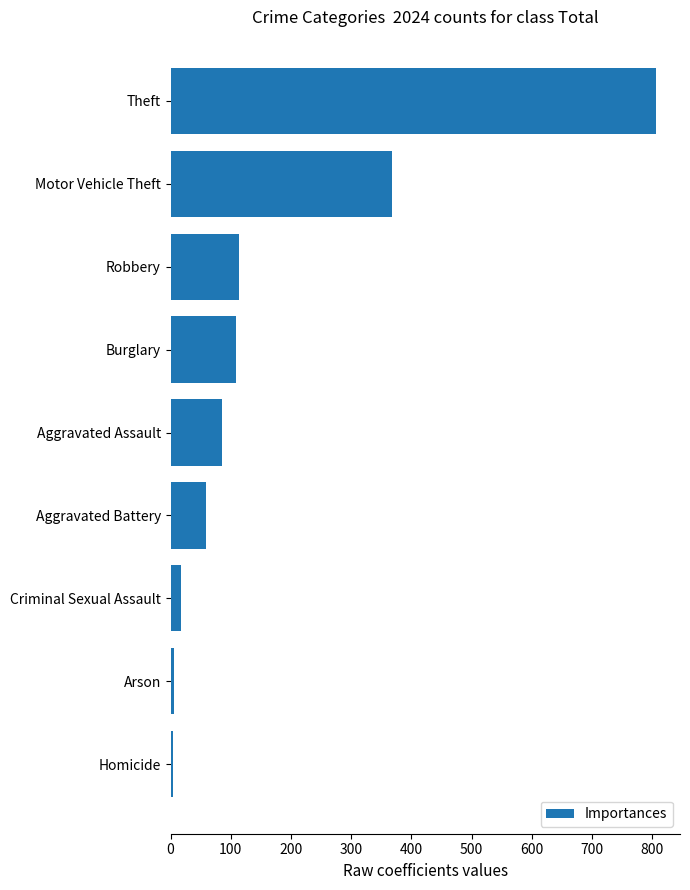

Where is the data nearest to the value 405?

Motor Vehicle Theft